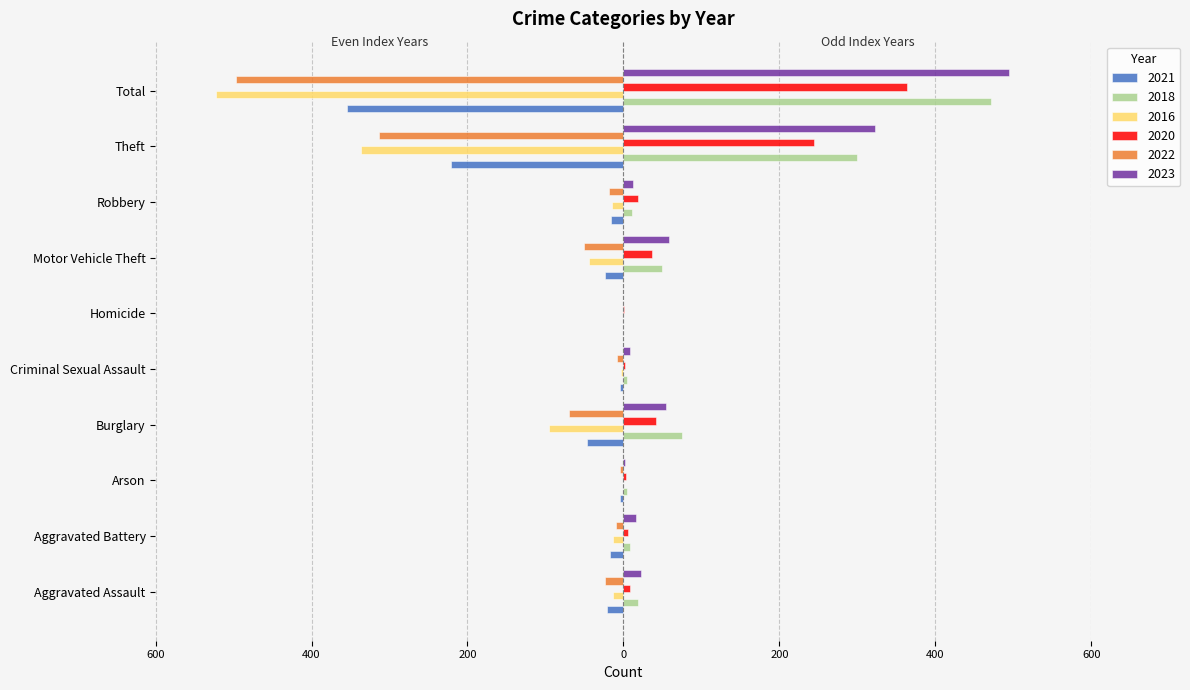

Where is 2023 nearest to the value 247?

Theft